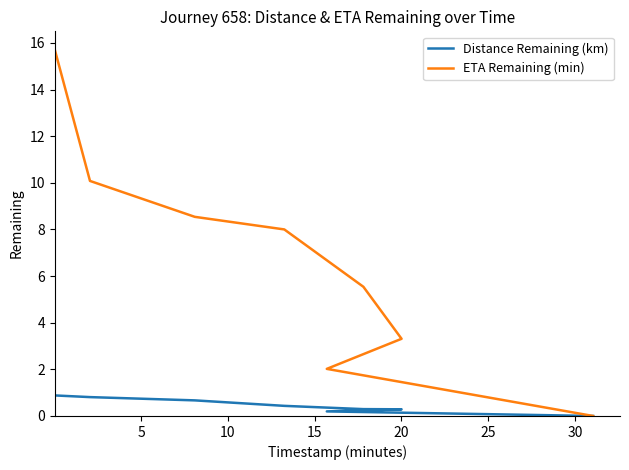

True or false: ETA Remaining (min) and Distance Remaining (km) intersect in this chart.

False